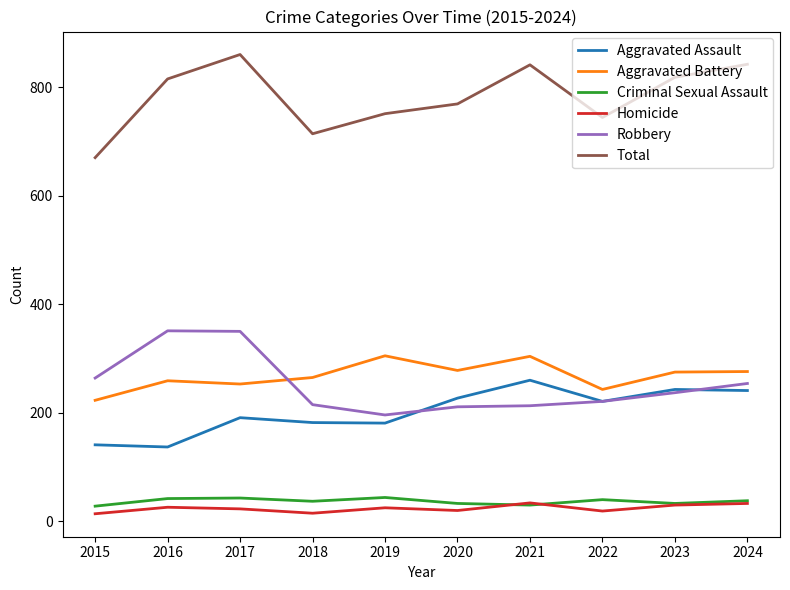

What is the greatest value displayed?

860